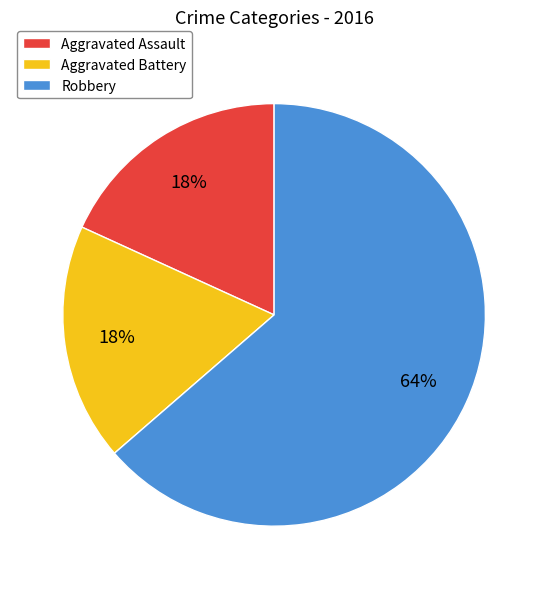

Which has a higher value, Aggravated Battery or Robbery?

Robbery